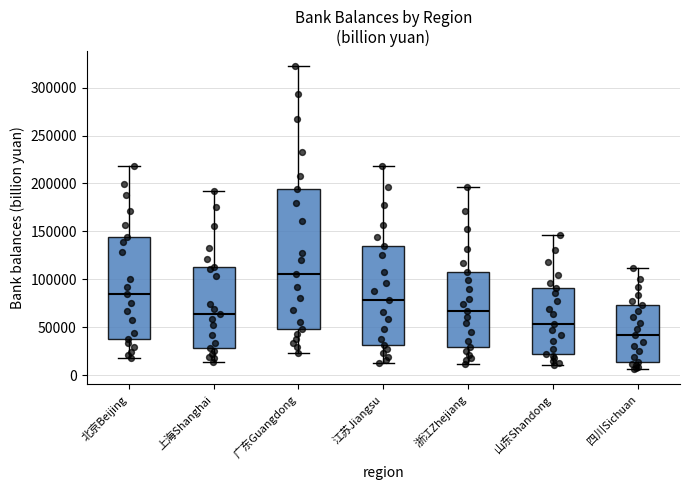

Comparing the boxes themselves (not the whiskers), which one is the tallest?

广东Guangdong